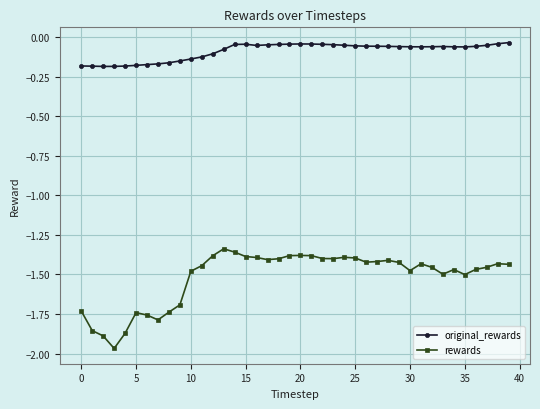

True or false: rewards and original_rewards cross at least once.

False